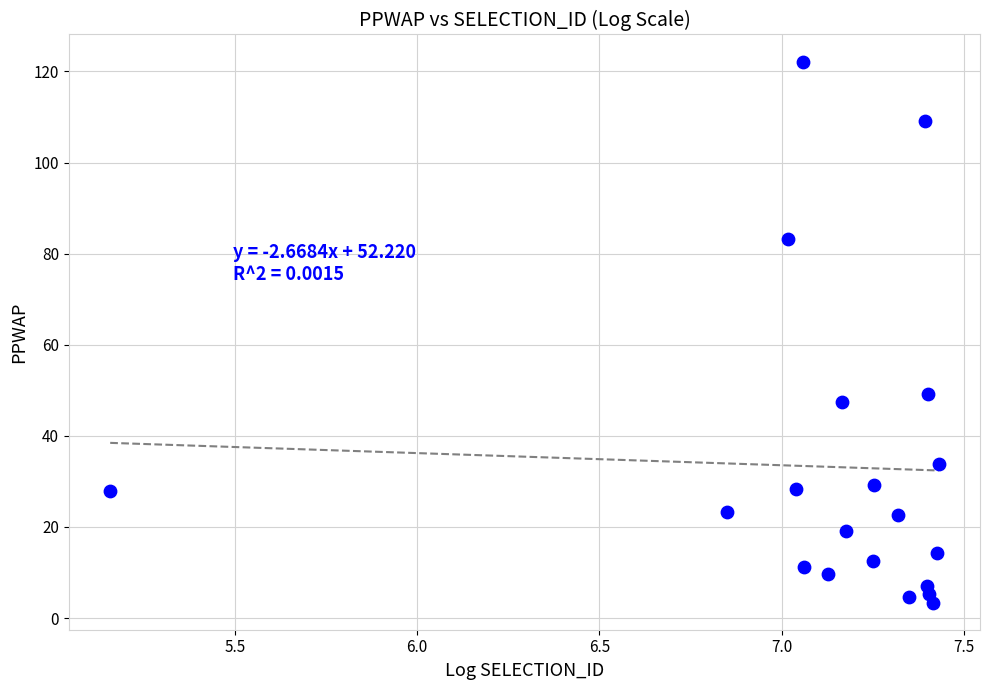

What Y value in the scatter plot is closest to 62?

49.3